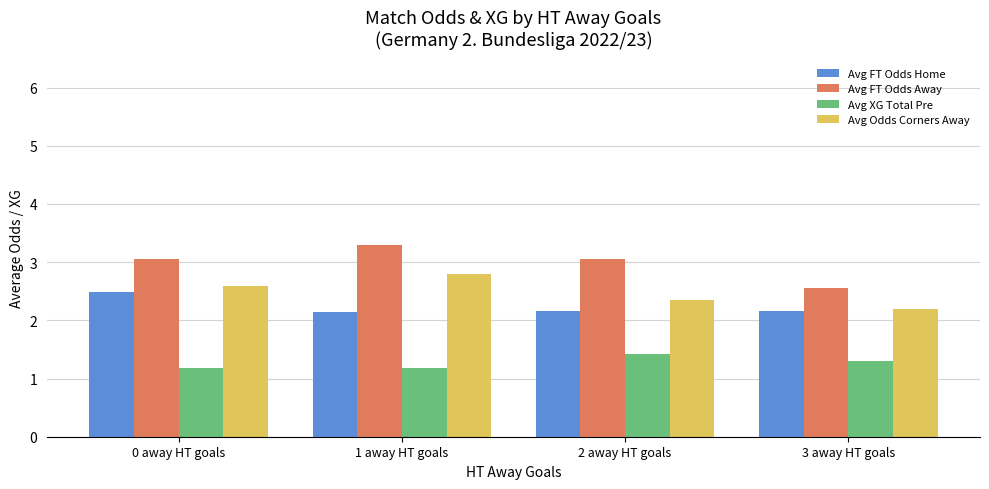

Does the chart contain any negative values?

No